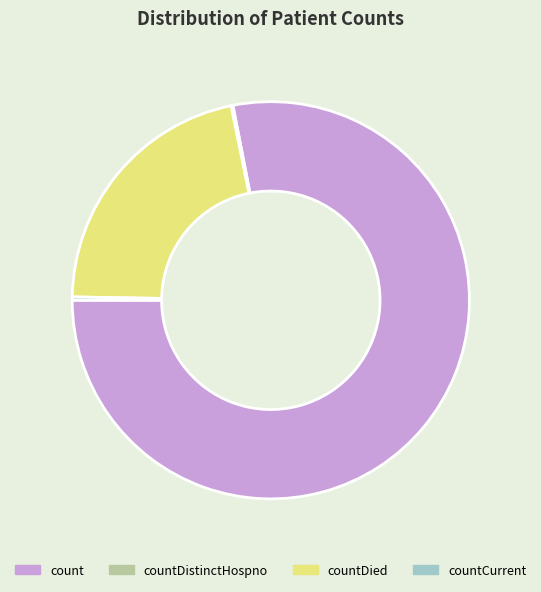

Approximately how many times larger is the value at count compared to countDied?

3.6